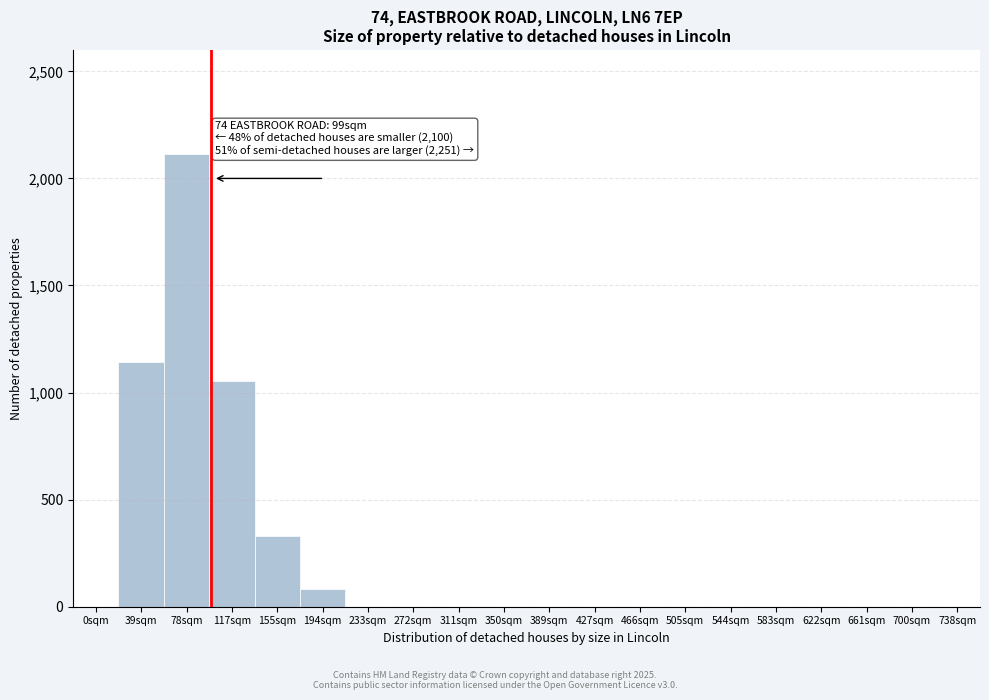

Reading left to right, list all the values displayed in this chart.

0sqm=0.0	39sqm=1144.0	78sqm=2112.0	117sqm=1056.0	155sqm=330.0	194sqm=83.6	233sqm=0.0	272sqm=0.0	311sqm=0.0	350sqm=0.0	389sqm=0.0	427sqm=0.0	466sqm=0.0	505sqm=0.0	544sqm=0.0	583sqm=0.0	622sqm=0.0	661sqm=0.0	700sqm=0.0	738sqm=0.0